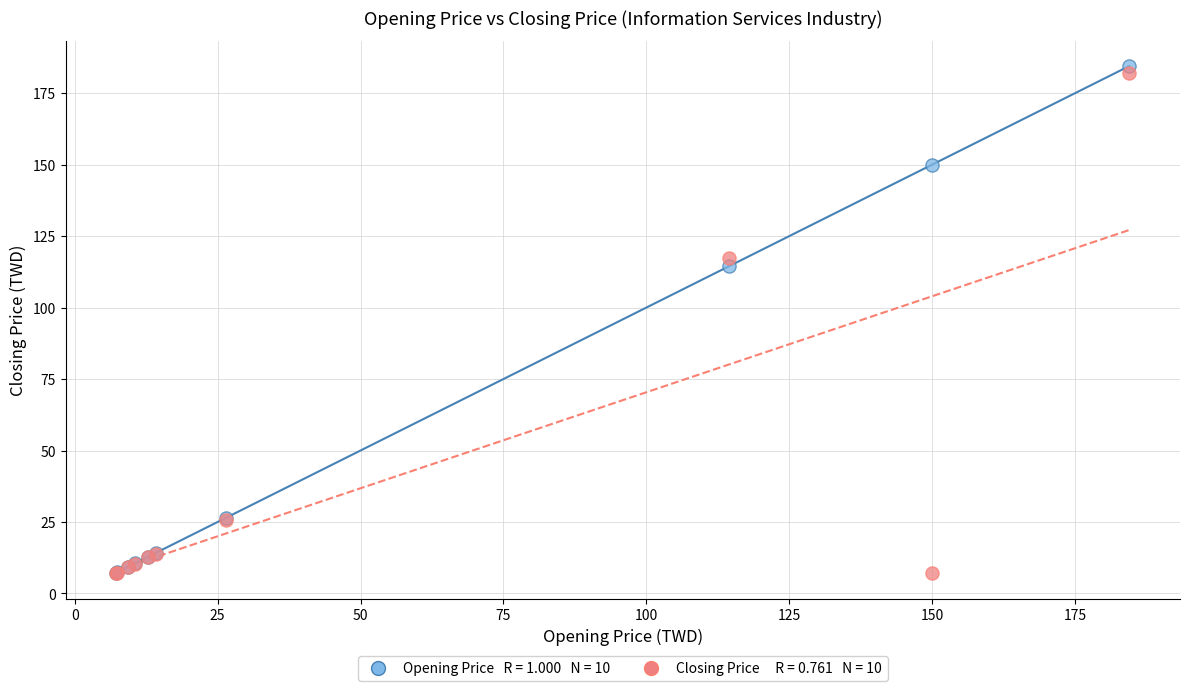

Across all series, what Y value is closest to 95?

114.5